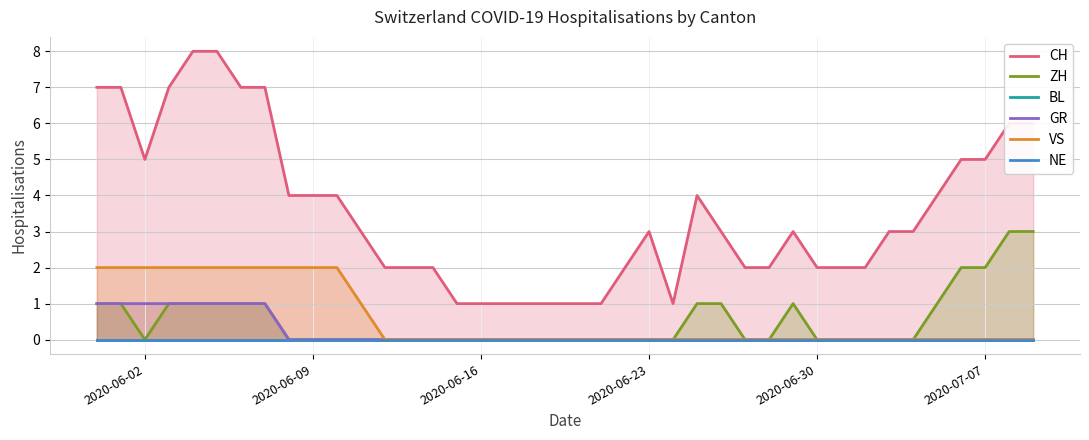

The VS series shows 0 at 2020-07-07. True or false?

True